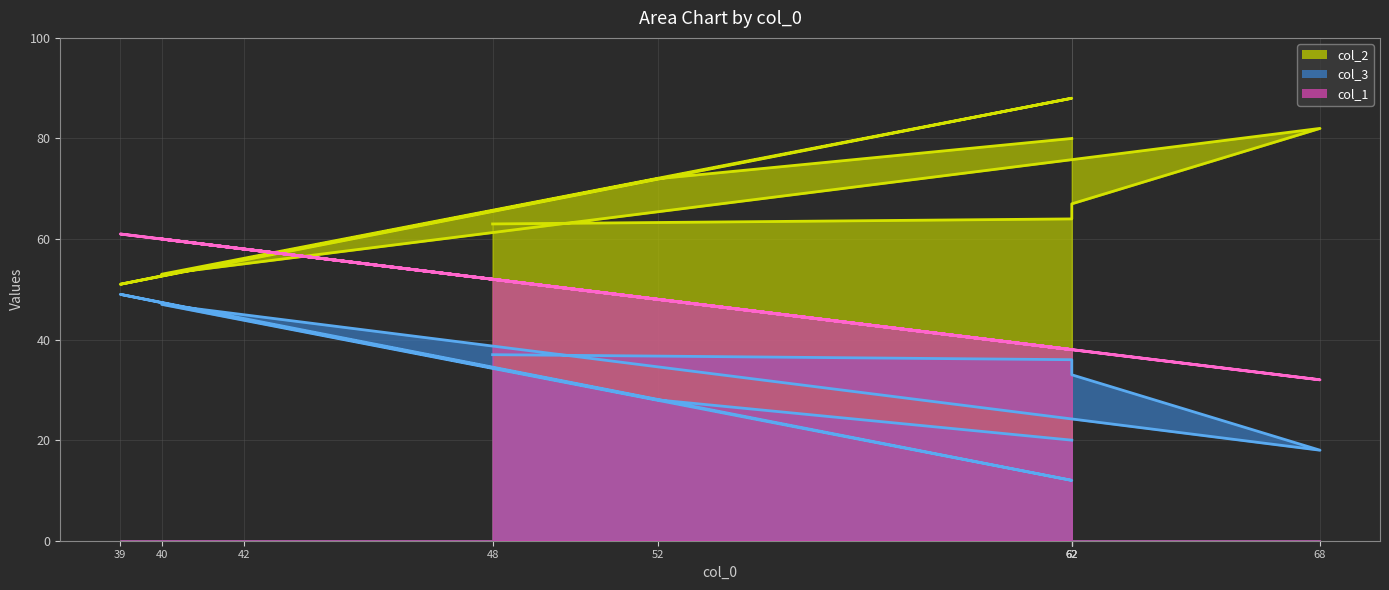

How many lines are shown in the chart?

3